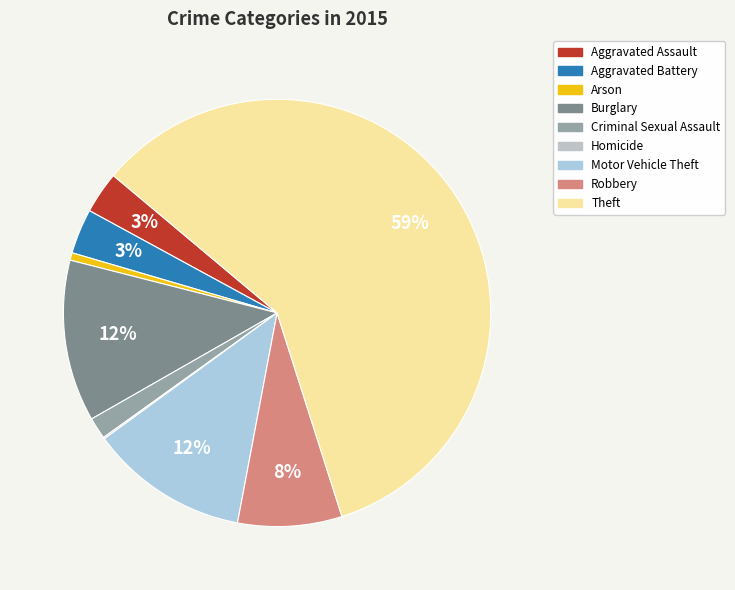

Rank the categories by value from highest to lowest.

Theft, Burglary, Motor Vehicle Theft, Robbery, Aggravated Battery, Aggravated Assault, Criminal Sexual Assault, Arson, Homicide